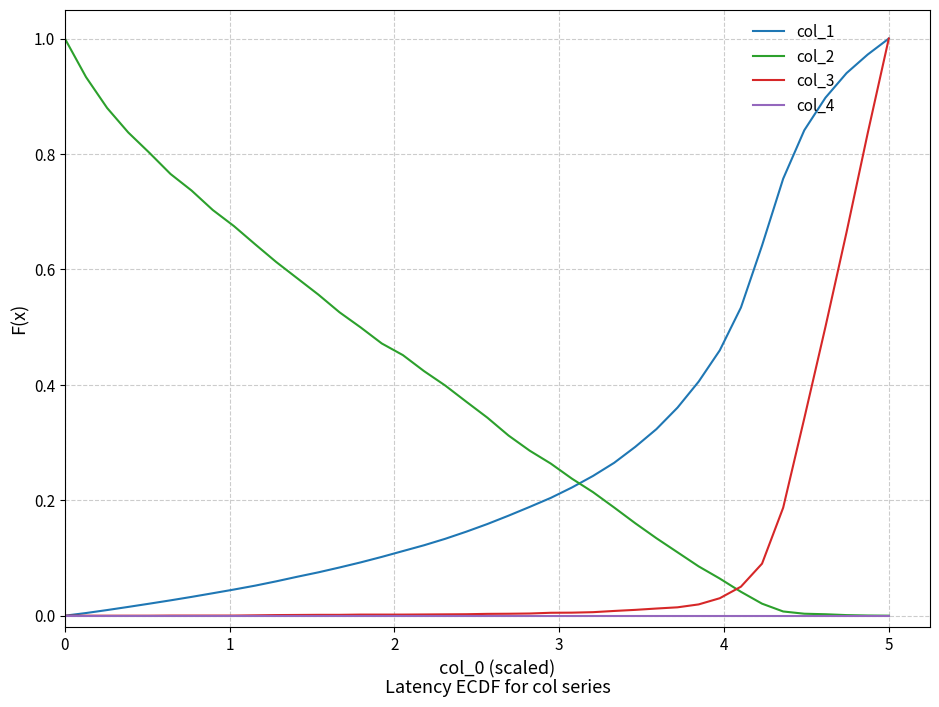

Which series ends up on top after the final intersection of col_1 and col_2?

col_1